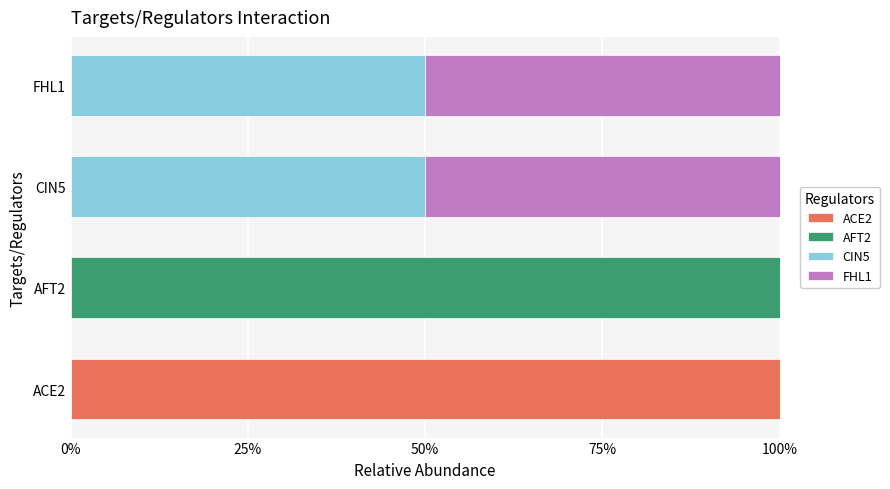

What are all the series names shown in the legend?

ACE2, AFT2, CIN5, FHL1